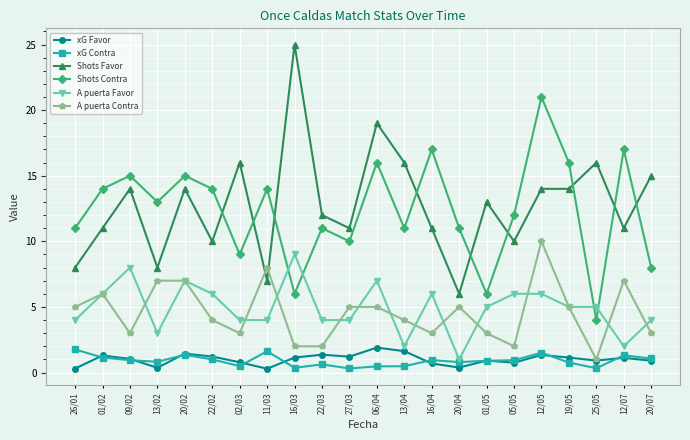

What is the value of the Shots Contra point at the 1st from the left?

11.0